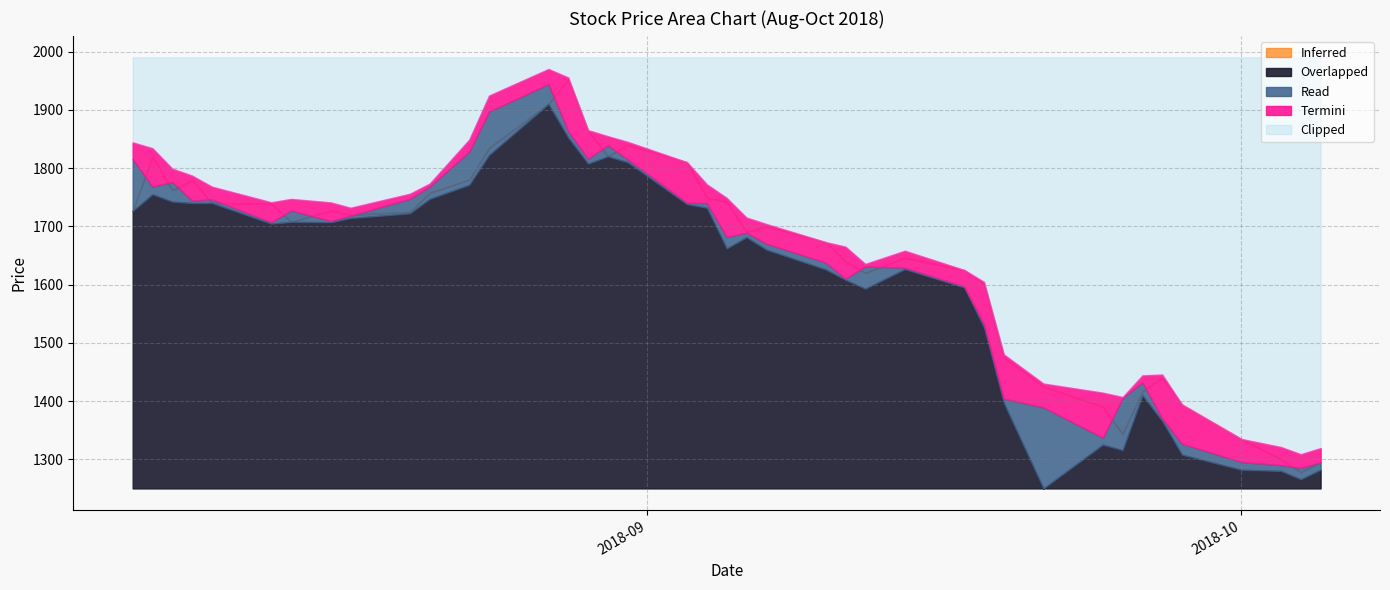

Where is the first local minimum for high?

5